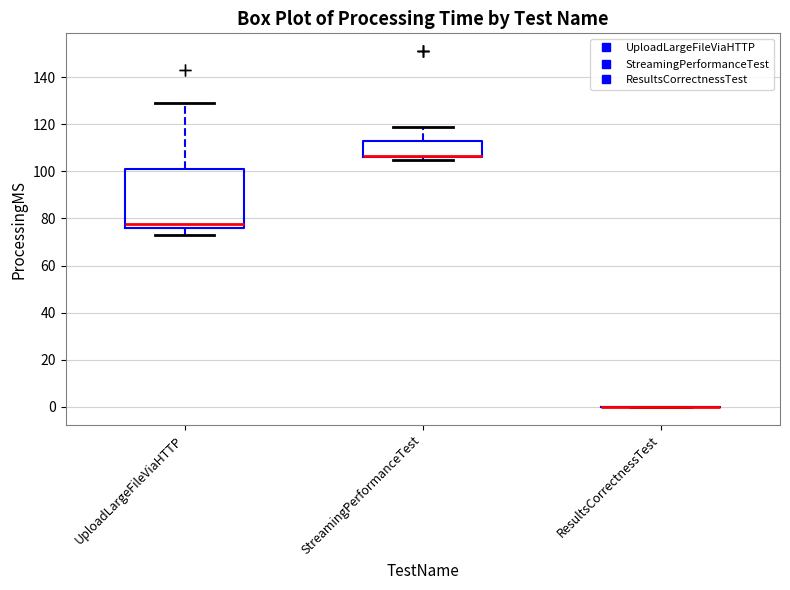

Reading left to right, read every box against the y-axis: the position of its median line, the range the box covers, and the ends of its whiskers. The values are not printed on the chart, so give them approximately, as read against the axis.

UploadLargeFileViaHTTP: median 78, box 76 to 102, whiskers 74 to 130
StreamingPerformanceTest: median 106 (drawn on the box's lower edge), box 106 to 114, whiskers 106 (just below the box's lower edge) to 120
ResultsCorrectnessTest: box collapsed to a line at 0, whiskers 0 to 0